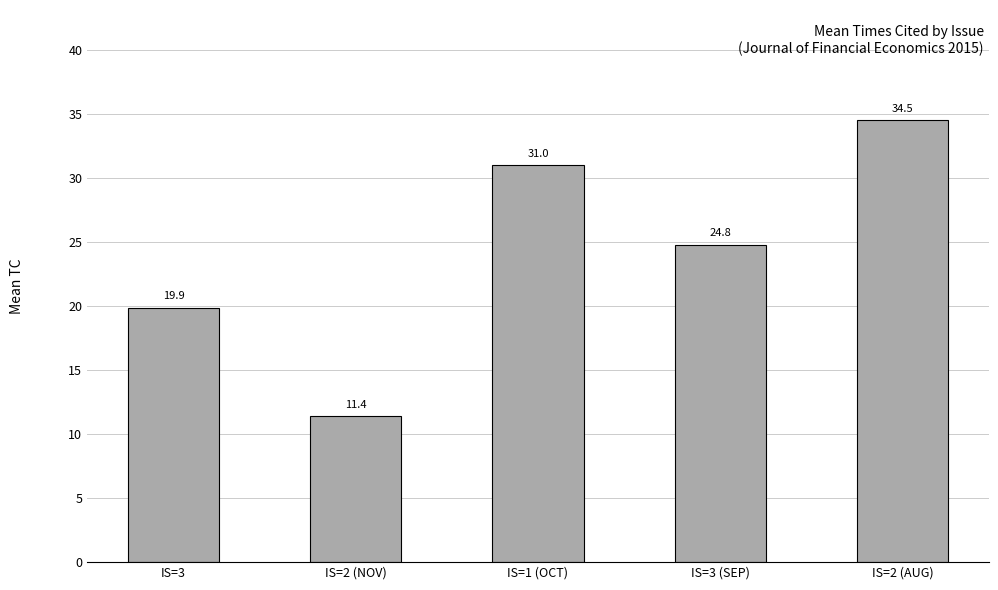

How many data points are less than 24?

2